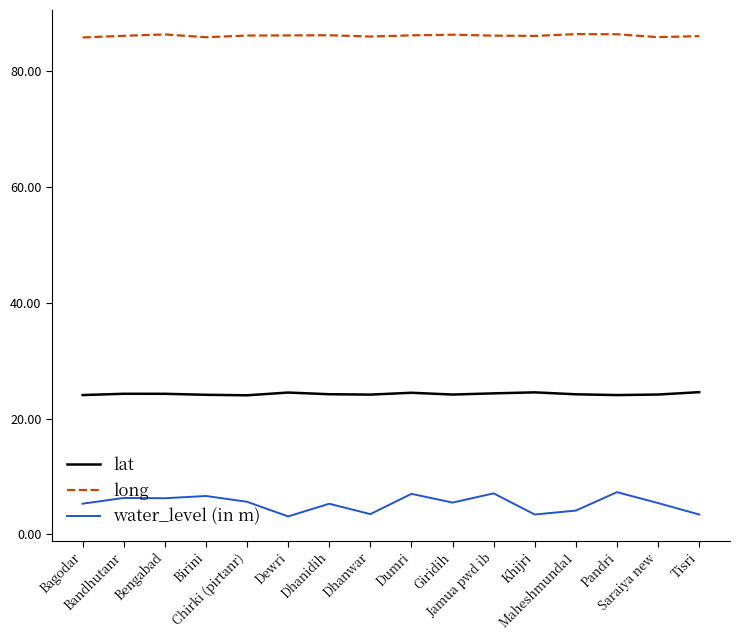

List the series in order of their overall mean, highest first.

long, lat, water_level (in m)